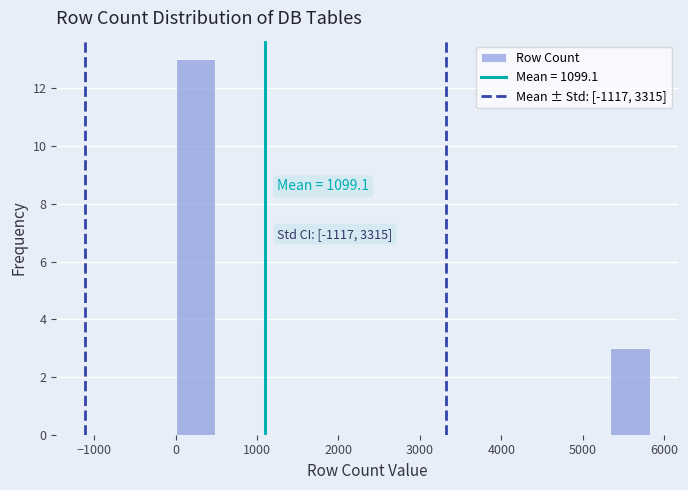

Over which range of the x-axis is the bar tallest?

0 to 500